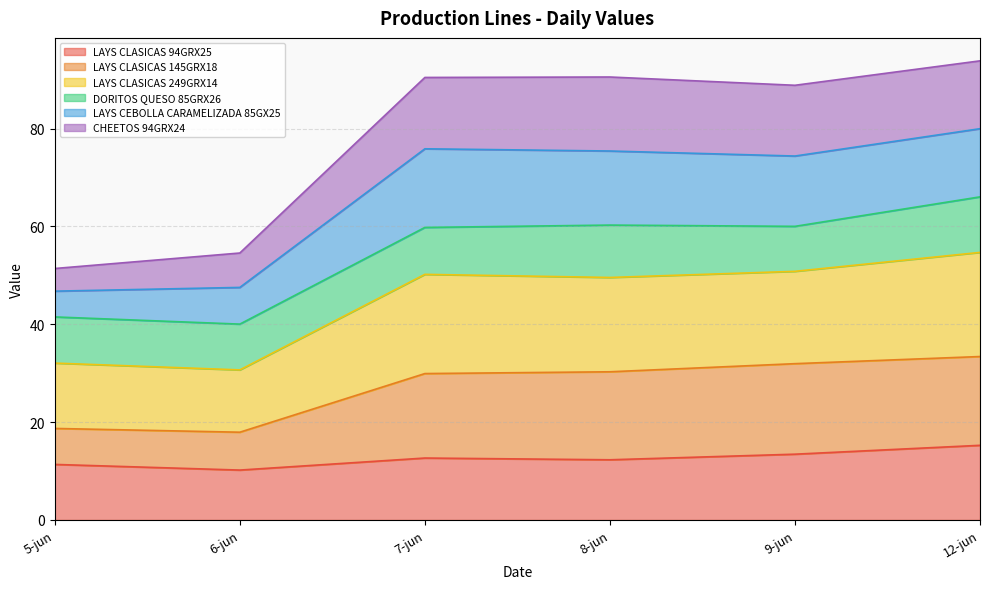

What is the maximum value for LAYS CLASICAS 94GRX25?

15.3